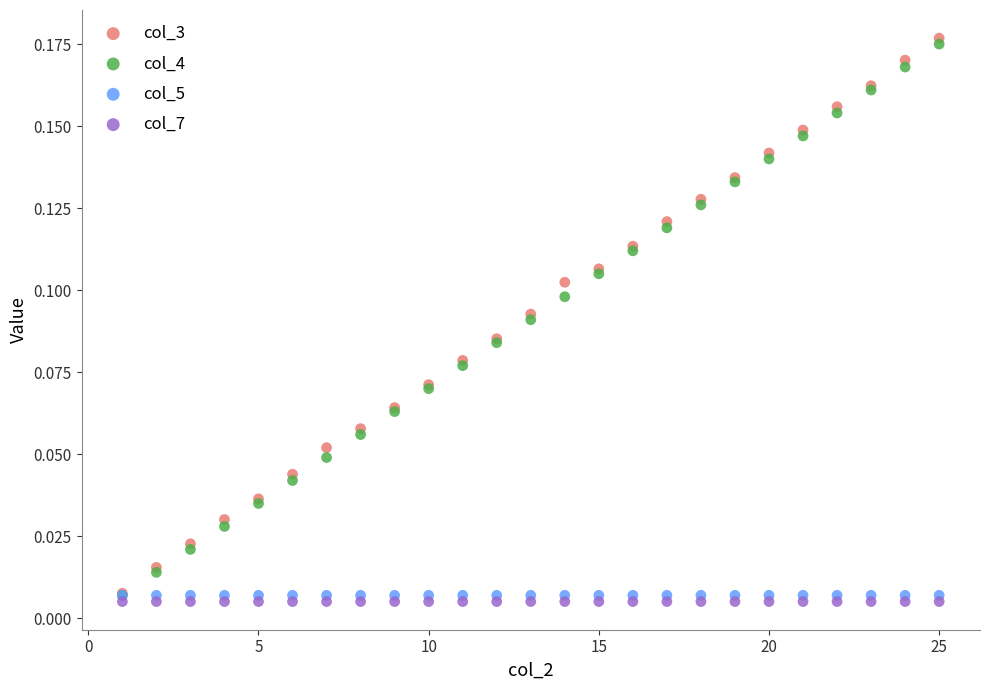

What are all the series names shown in the legend?

col_3, col_4, col_5, col_7